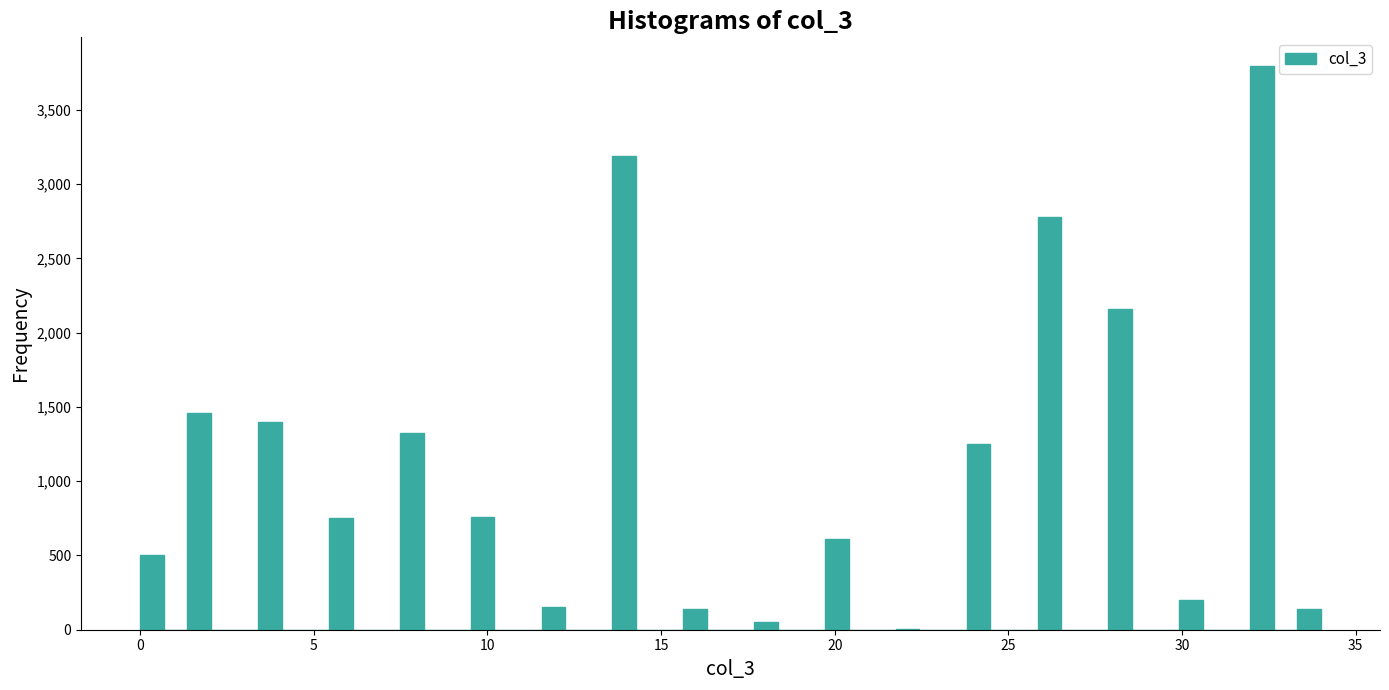

Read against the x-axis, roughly where is the centre of the tallest bar?

32.5